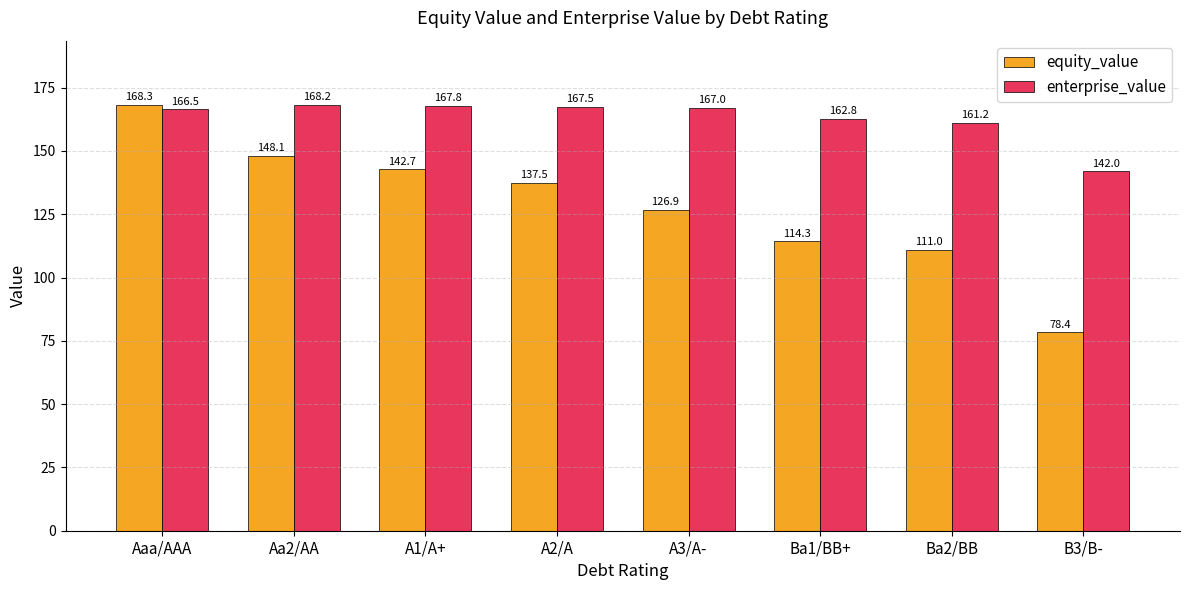

What are all the series names shown in the legend?

equity_value, enterprise_value